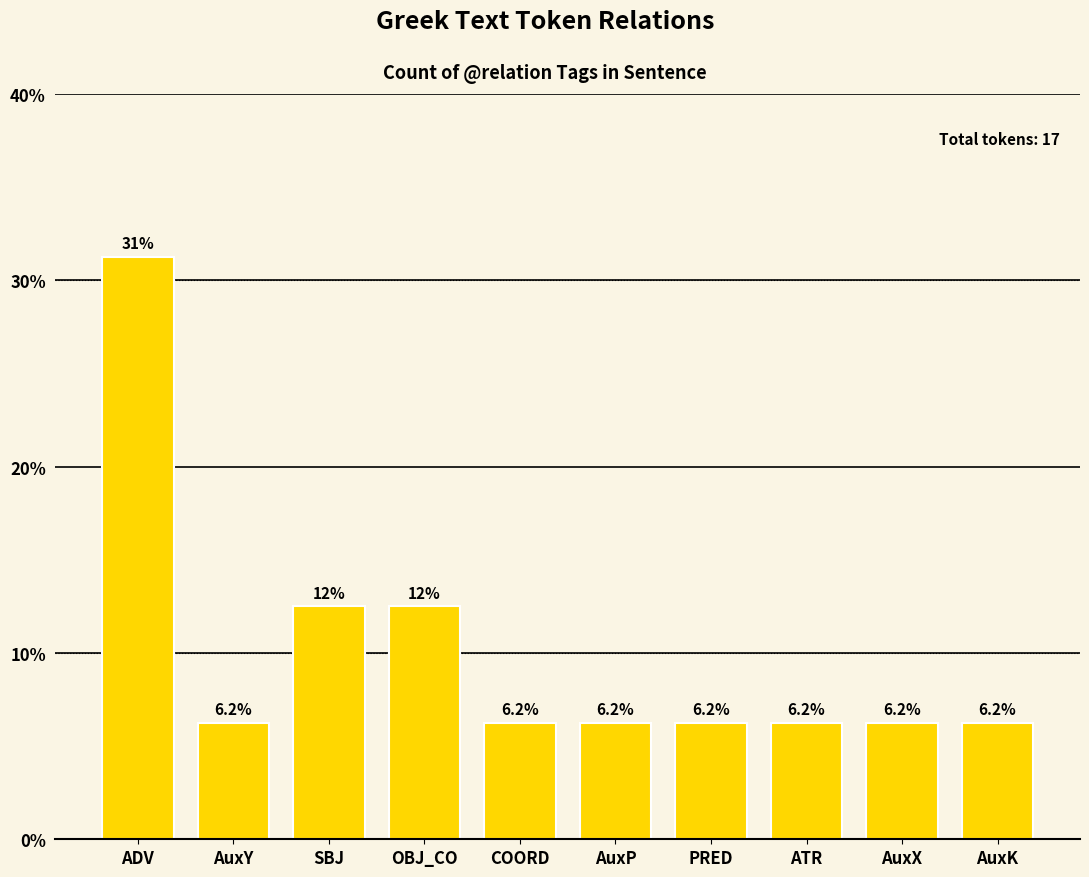

Are the bars horizontal?

No